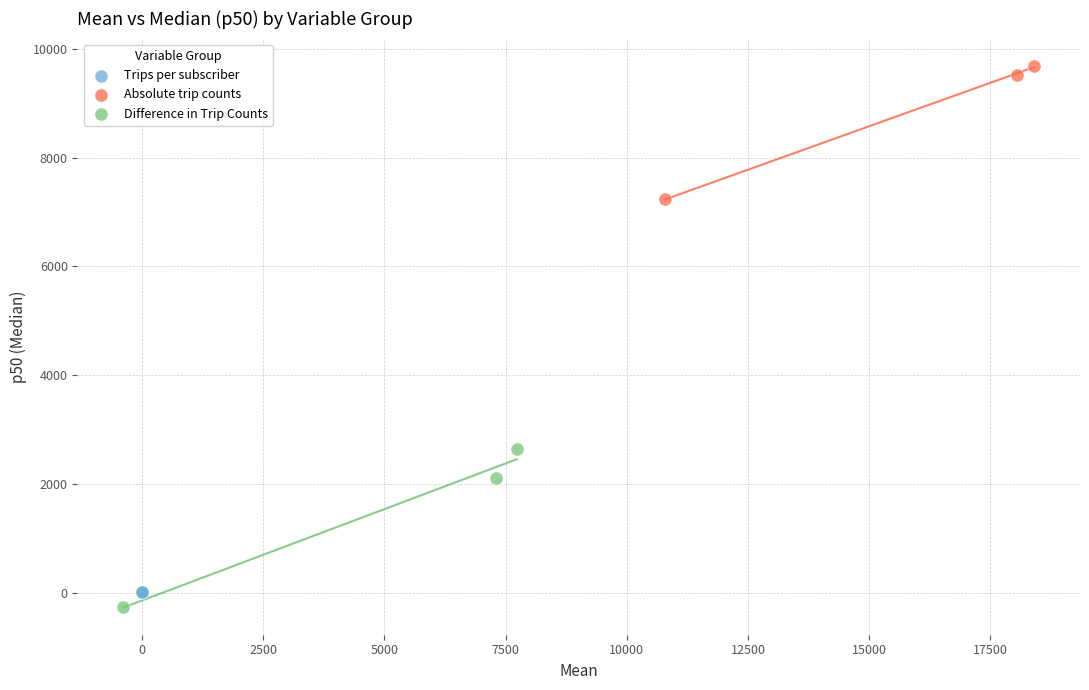

Which series contains the highest Y value?

Absolute trip counts